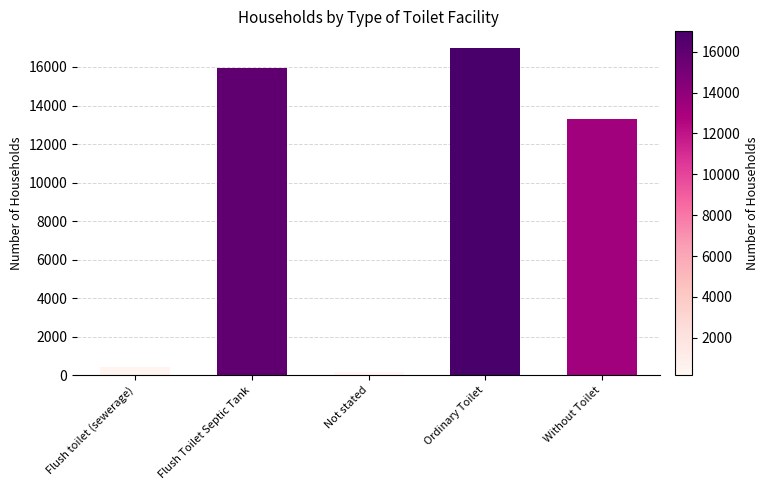

Rank the categories by value from lowest to highest.

Not stated, Flush toilet (sewerage), Without Toilet, Flush Toilet Septic Tank, Ordinary Toilet